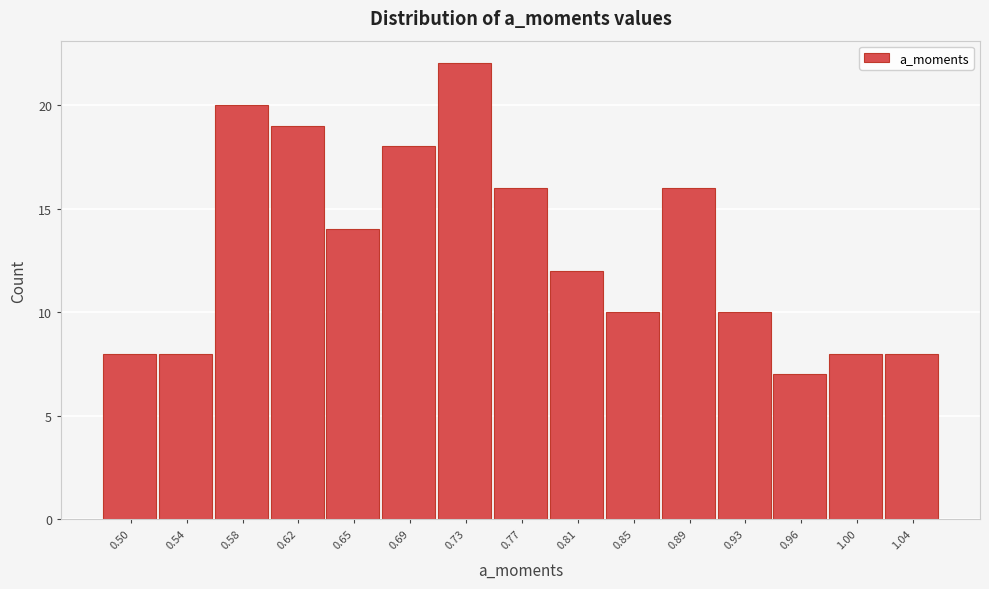

Reading left to right, transcribe all the data shown in this chart.

8	8	20	19	14	18	22	16	12	10	16	10	7	8	8